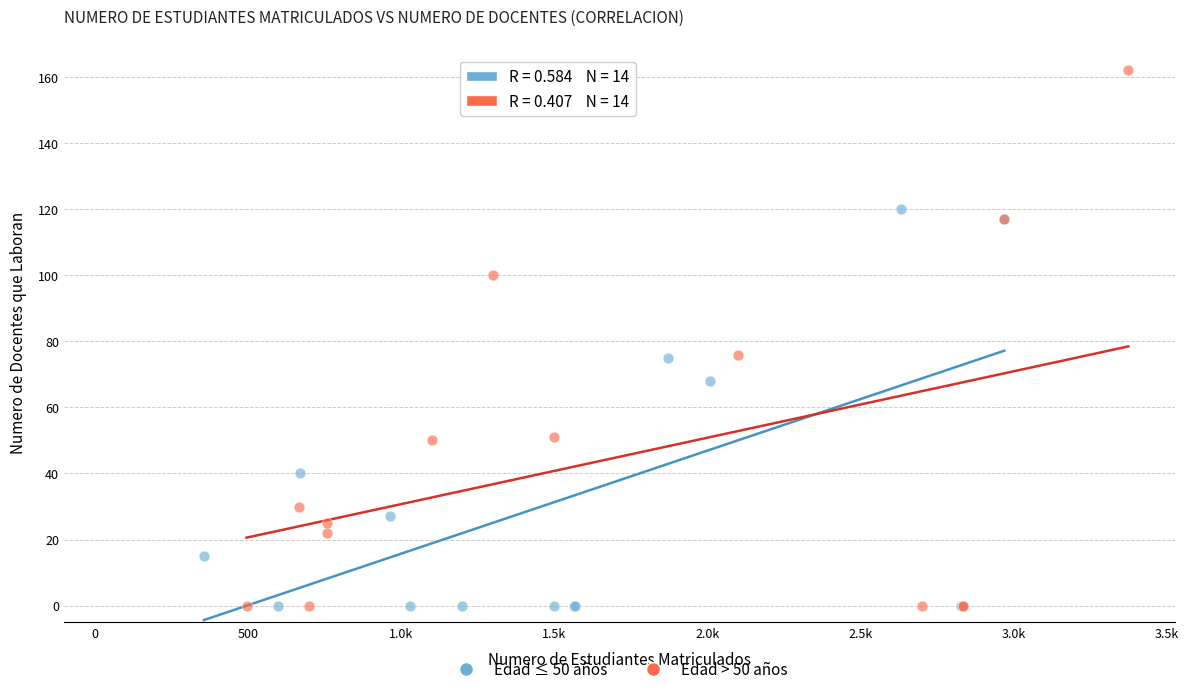

Which series contains the highest Y value?

Edad > 50 años